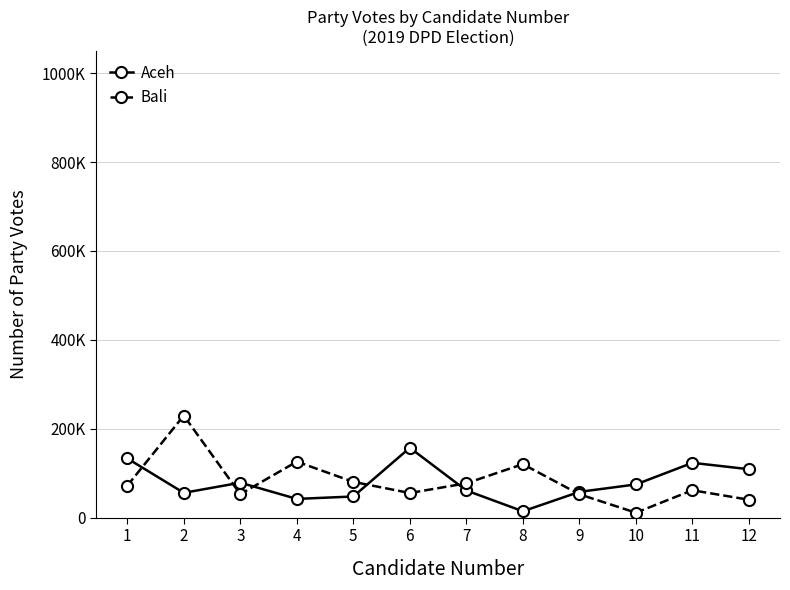

Is this an area chart (filled region under the line)?

No